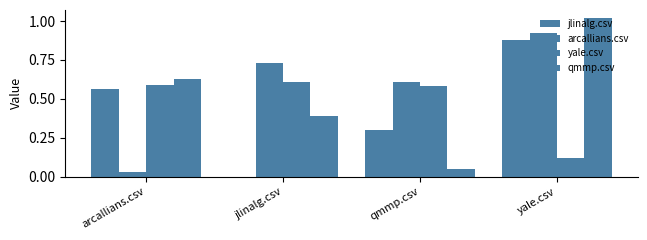

Is it true that yale.csv equals 1.0 at qmmp.csv?

False